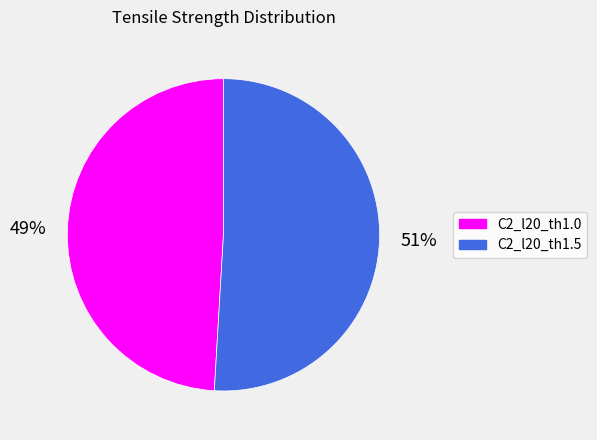

How many slices are in this pie chart?

2